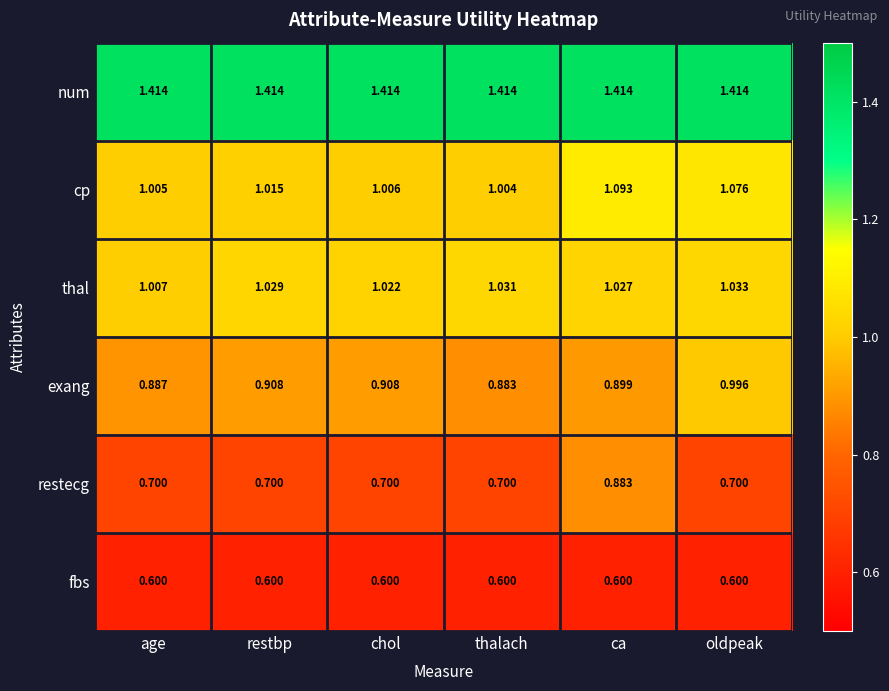

Between chol and oldpeak, which series saw the biggest shift?

exang